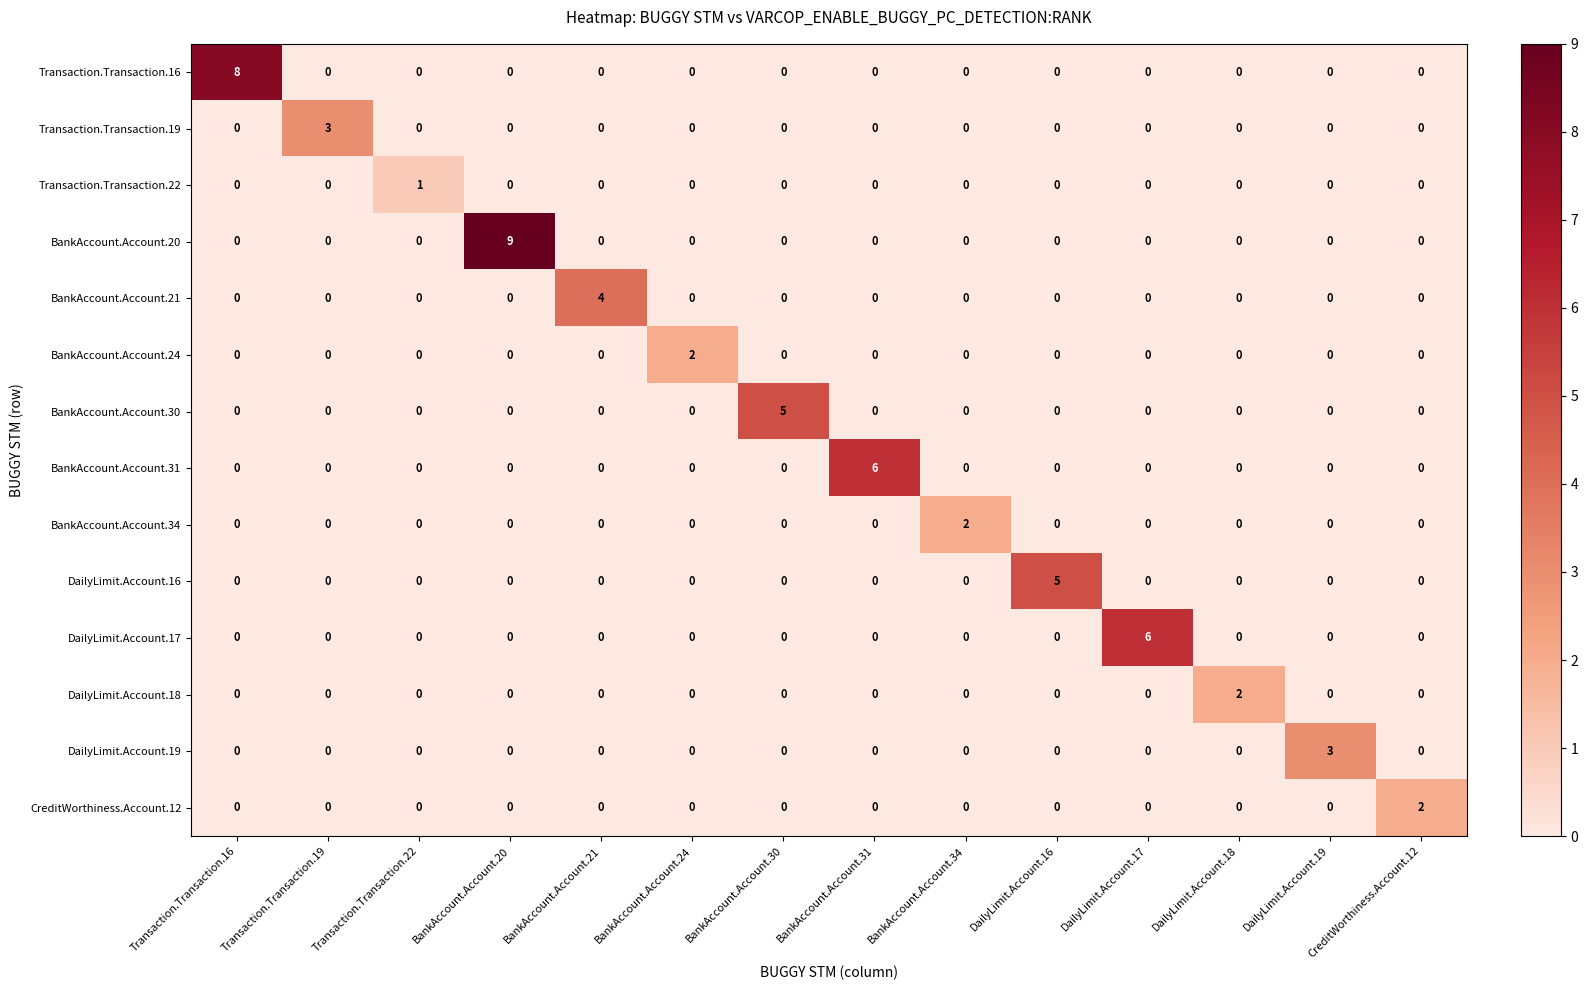

At which category does the chart reach its peak across all series?

BankAccount.Account.20